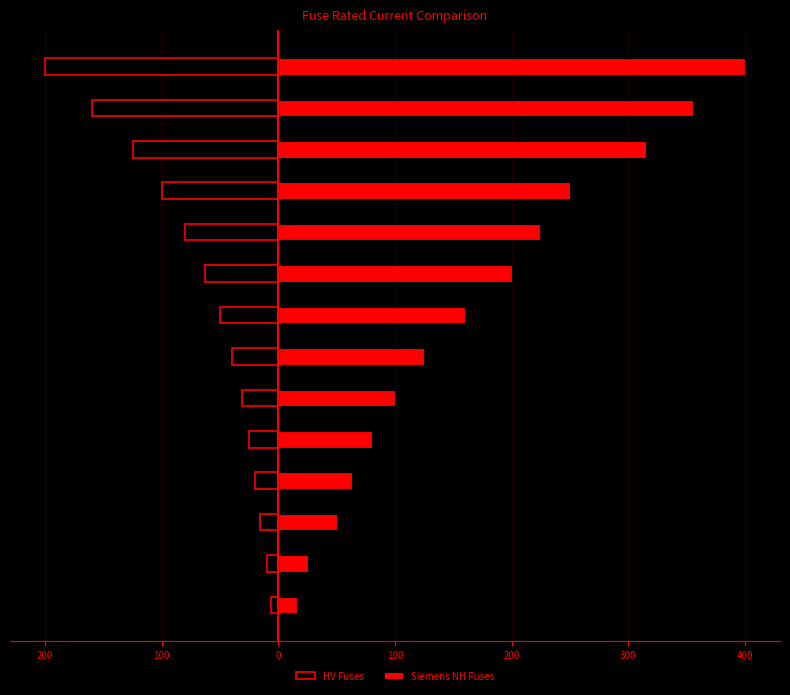

What is the difference between the HV Fuses values at 200 and 500?

31.5